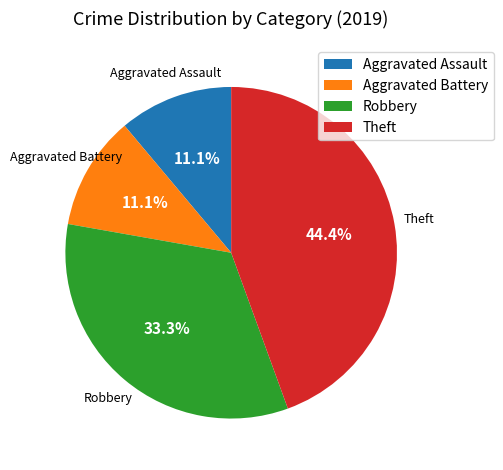

True or false: Theft accounts for 44% of the total.

True